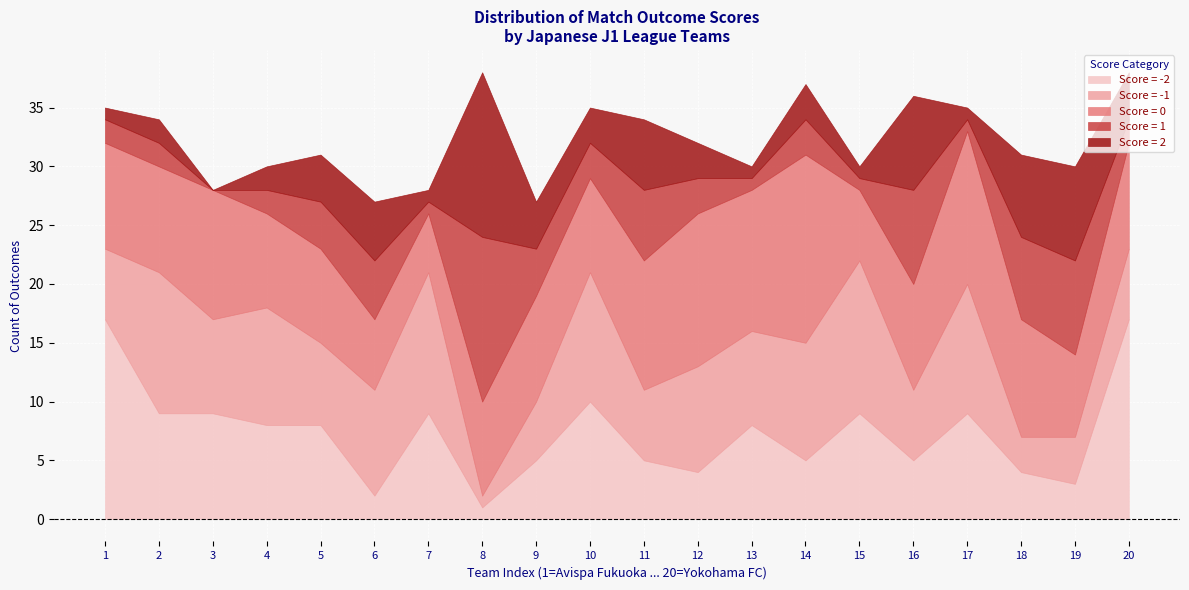

The value of 0 at Sanfrecce Hiroshima is 23. True or false?

False